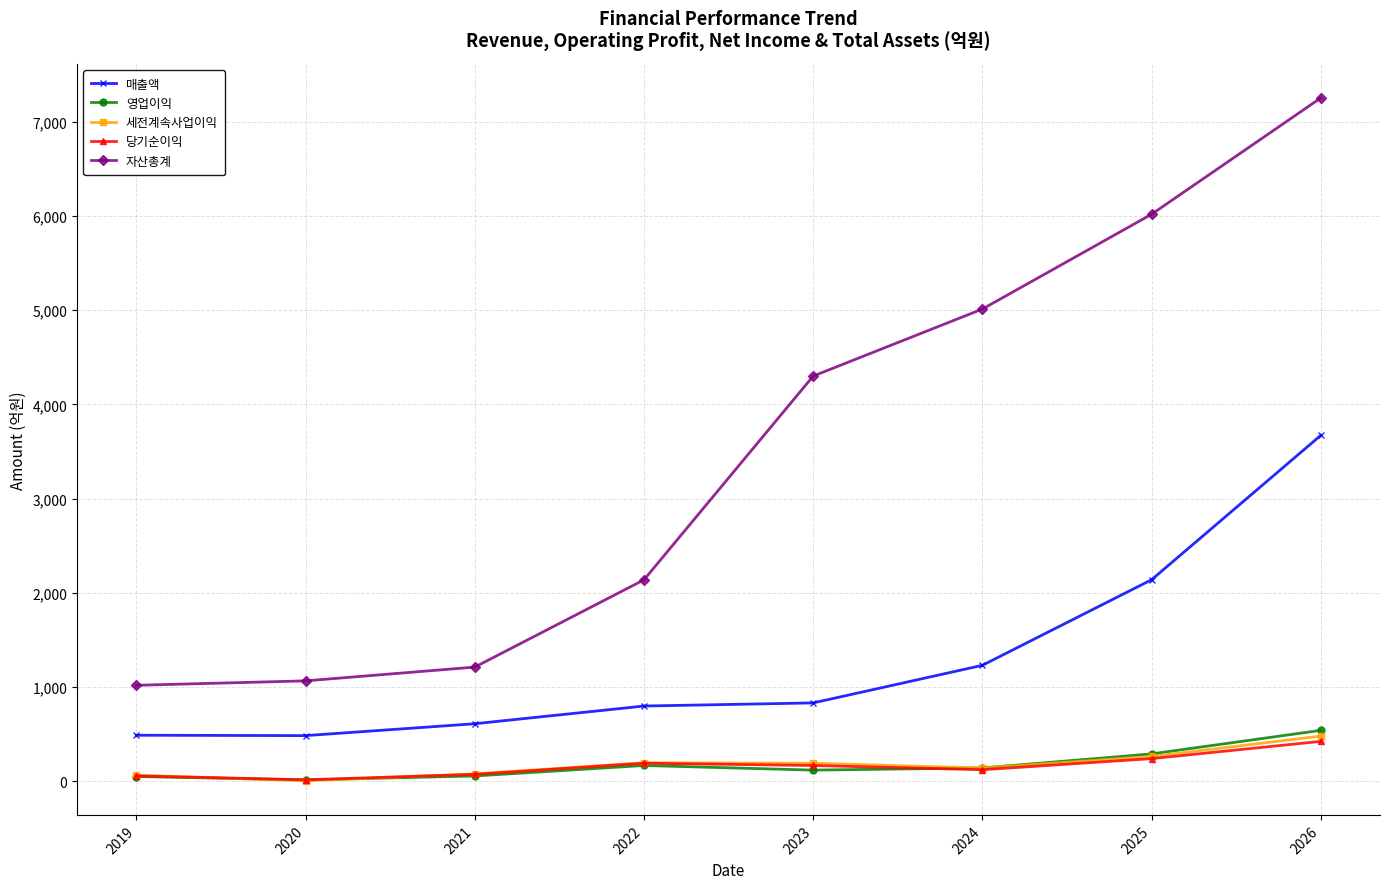

What is the sum of all 세전계속사업이익 values?

1424